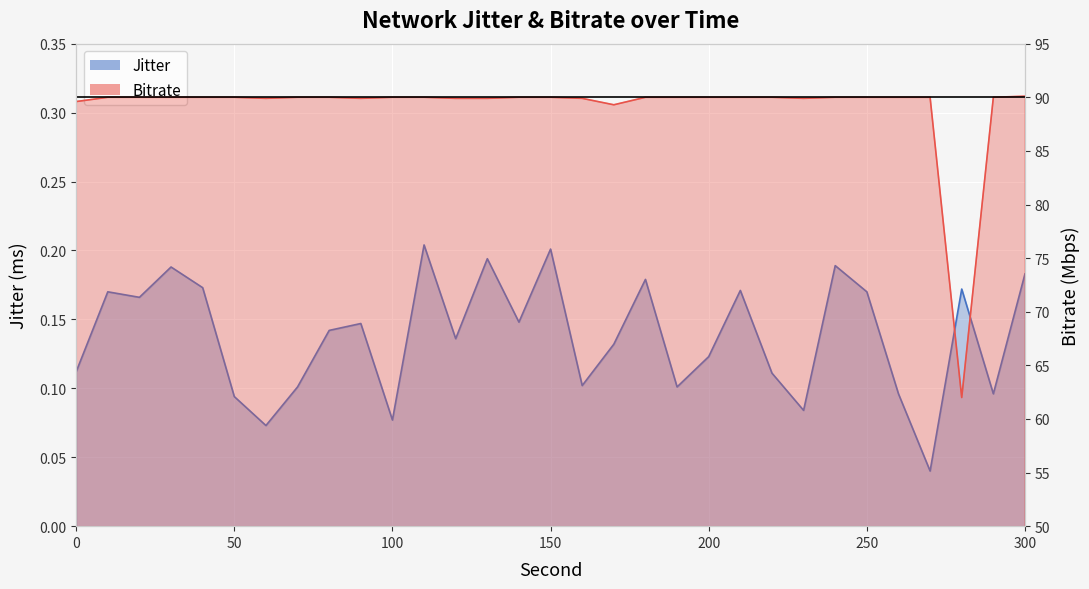

List the series in order of their peak value, highest first.

Bitrate, Jitter